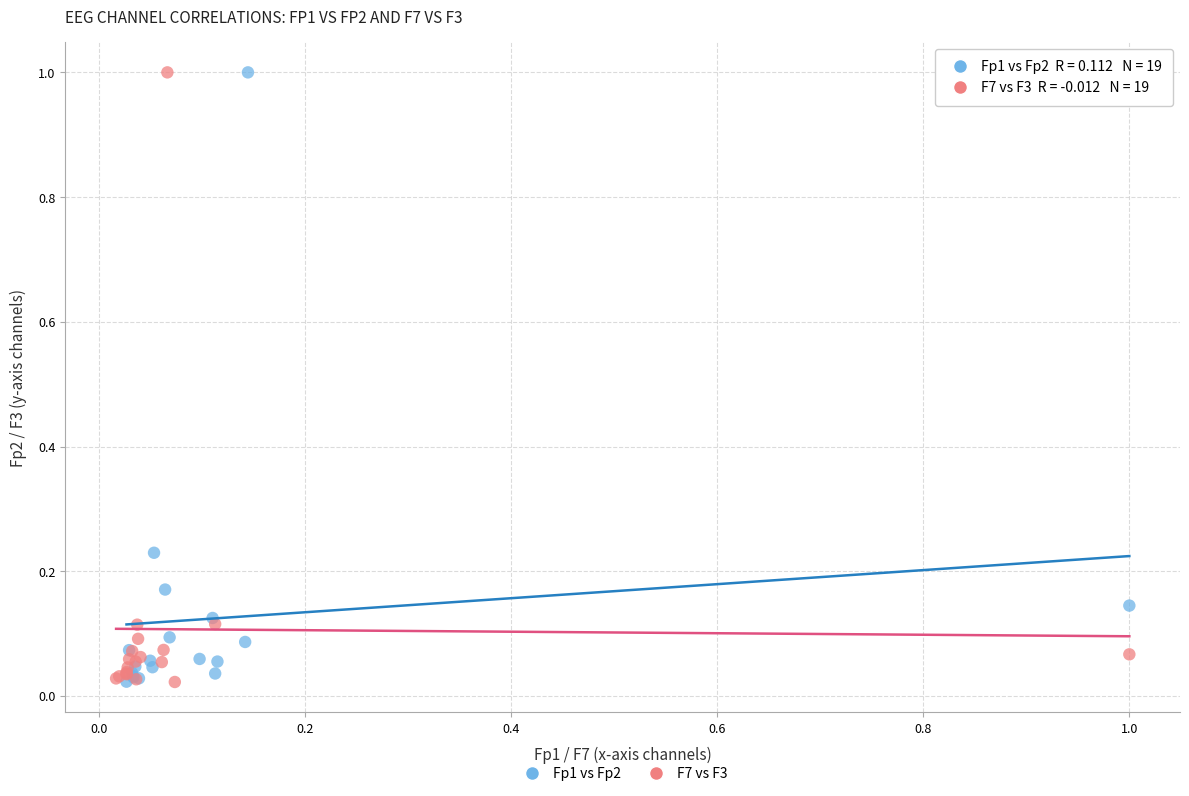

What are all the series names shown in the legend?

Fp1 vs Fp2, F7 vs F3